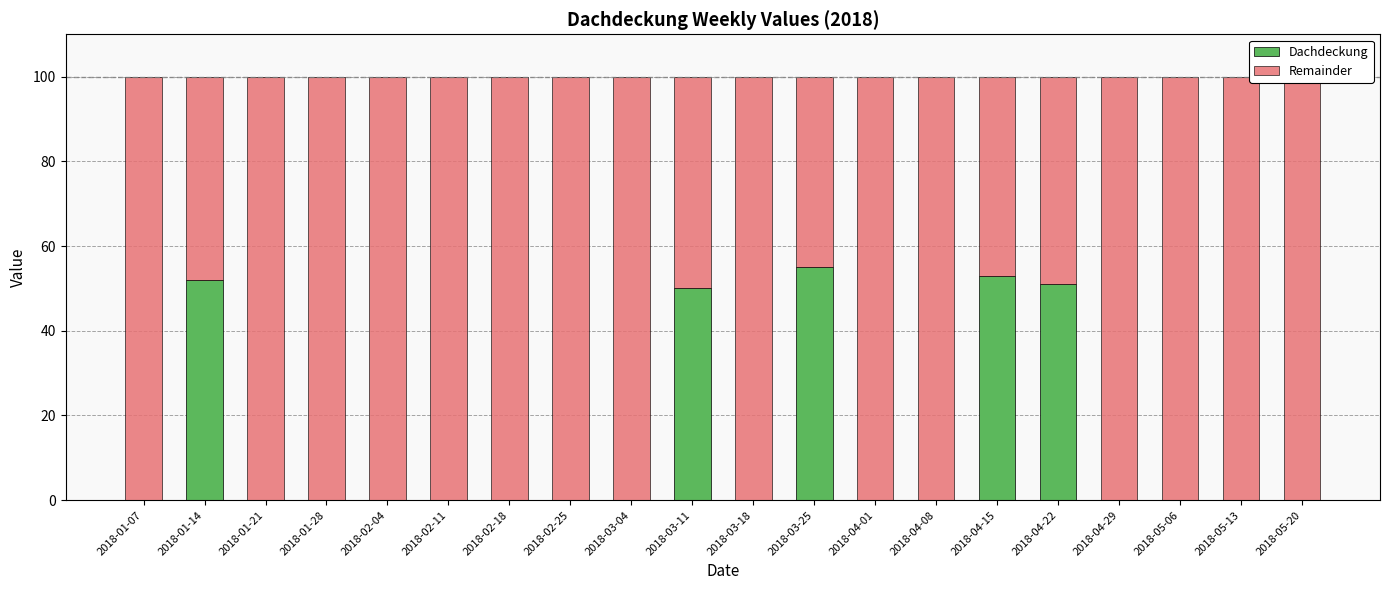

List the labels in order of Dachdeckung value, largest first.

2018-03-25, 2018-04-15, 2018-01-14, 2018-04-22, 2018-03-11, 2018-01-07, 2018-01-21, 2018-01-28, 2018-02-04, 2018-02-11, 2018-02-18, 2018-02-25, 2018-03-04, 2018-03-18, 2018-04-01, 2018-04-08, 2018-04-29, 2018-05-06, 2018-05-13, 2018-05-20